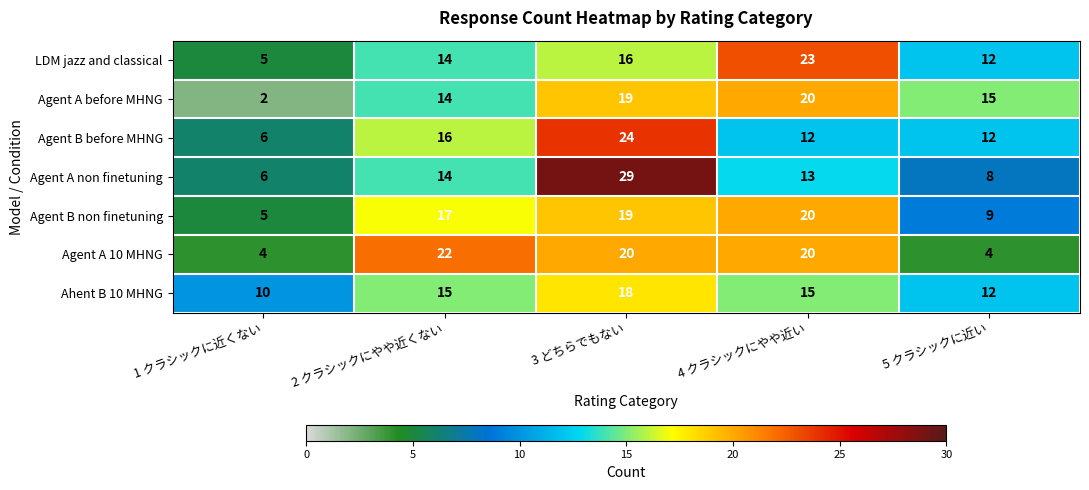

At how many categories does at least one series exceed 14?

4